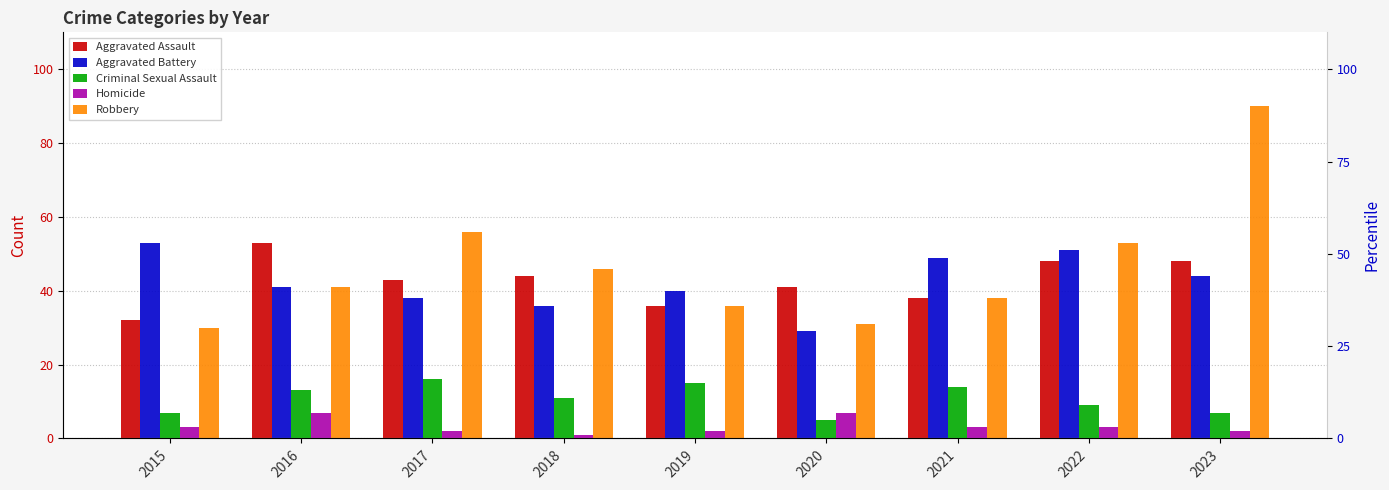

Which series has the largest range (max minus min)?

Robbery